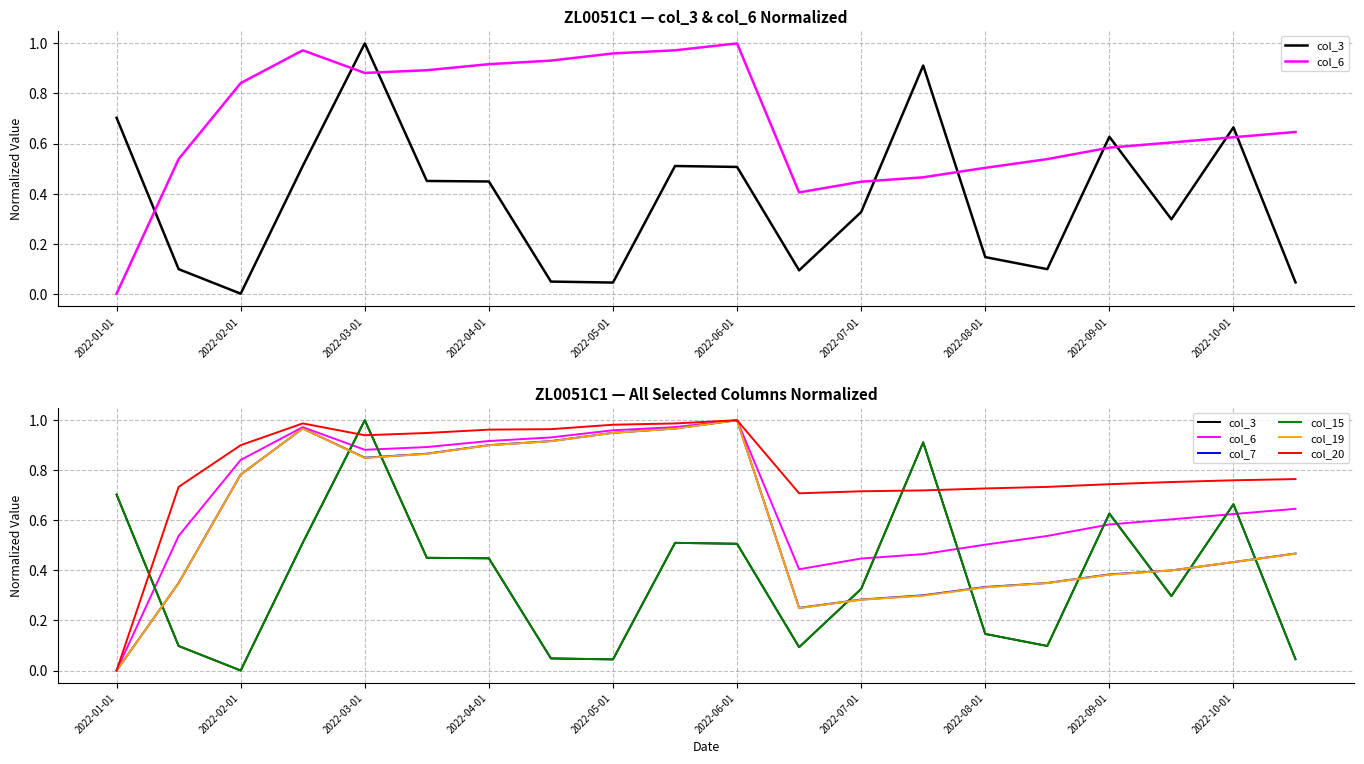

What is the sum of the col_7 values at 19 and 2022-02-01?

0.8